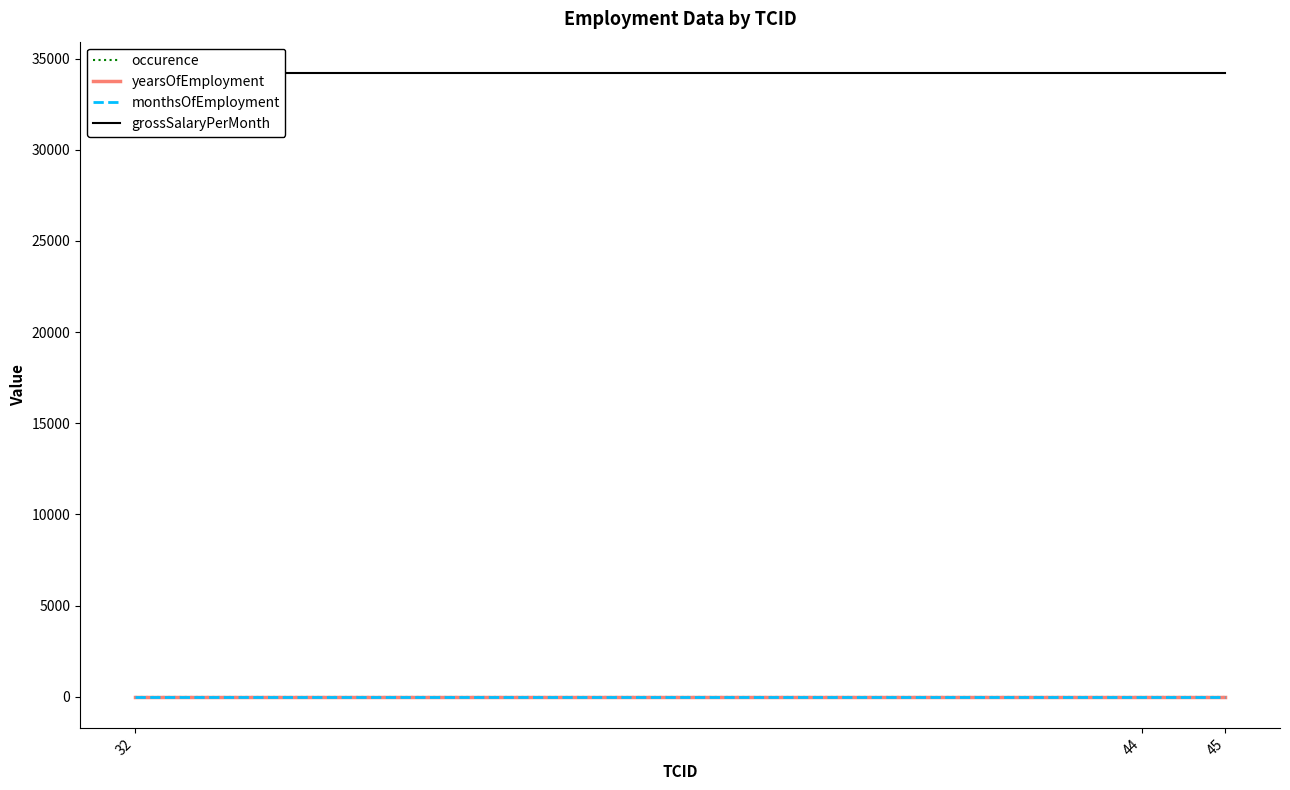

True or false: occurence has a value of 1 at 45.

False